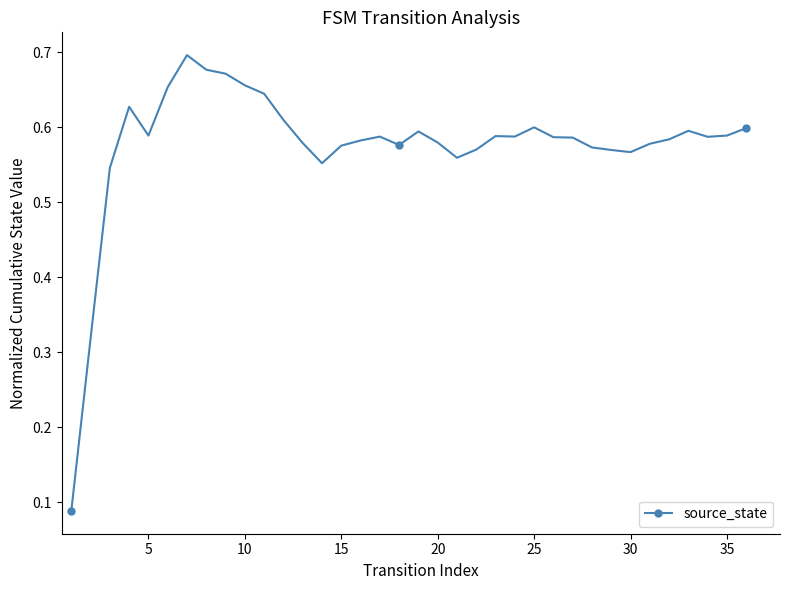

How many values are between 0 and 1?

36